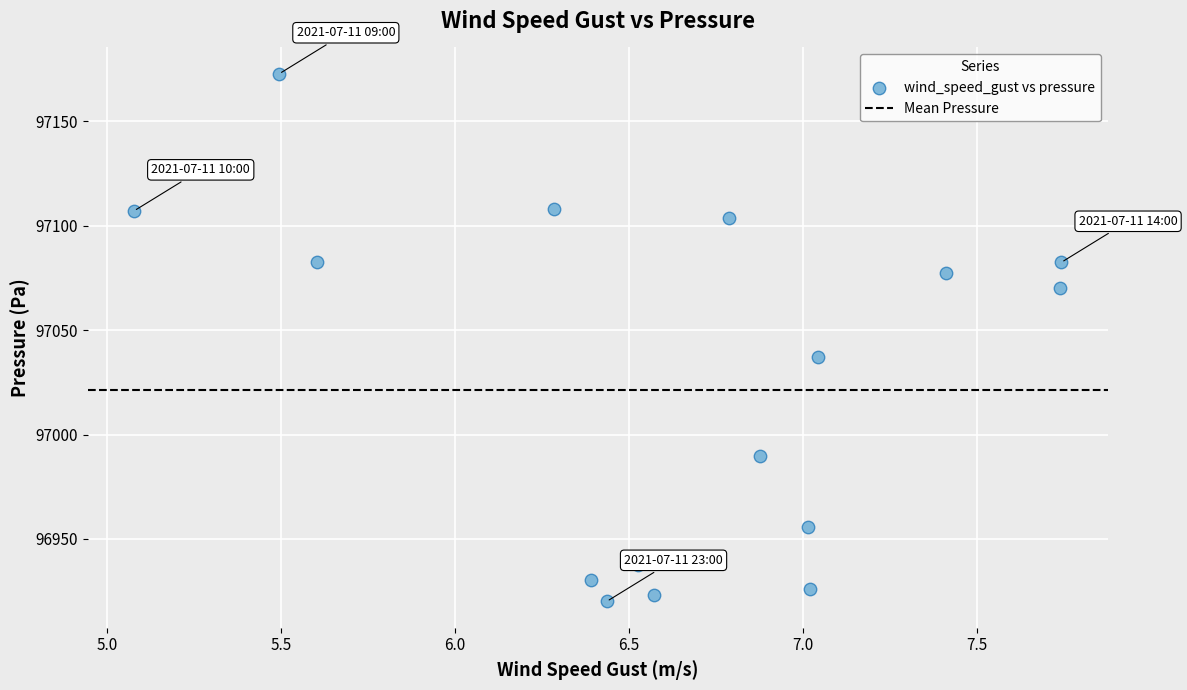

What is the range of X values (max minus min)?

2.7